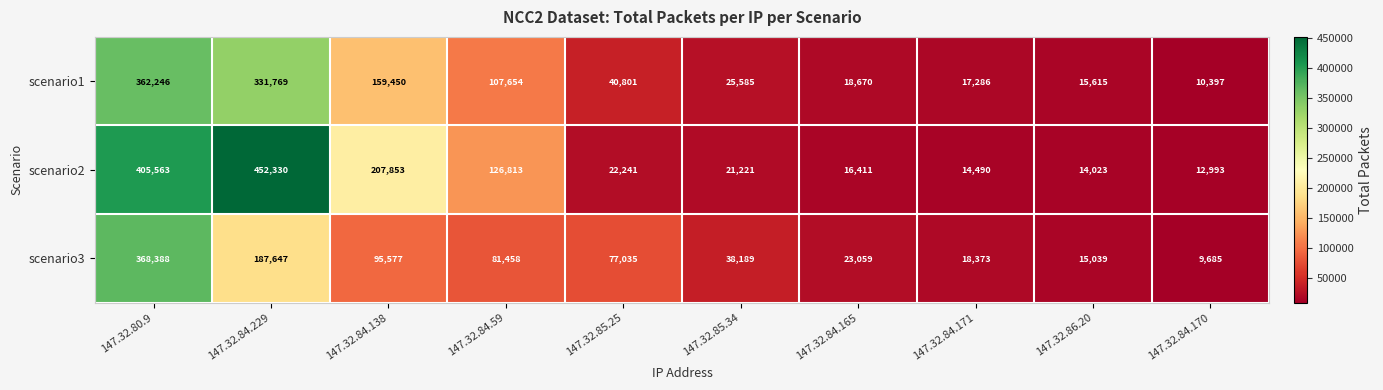

What value does the scenario2 series have at 147.32.84.138?

207853